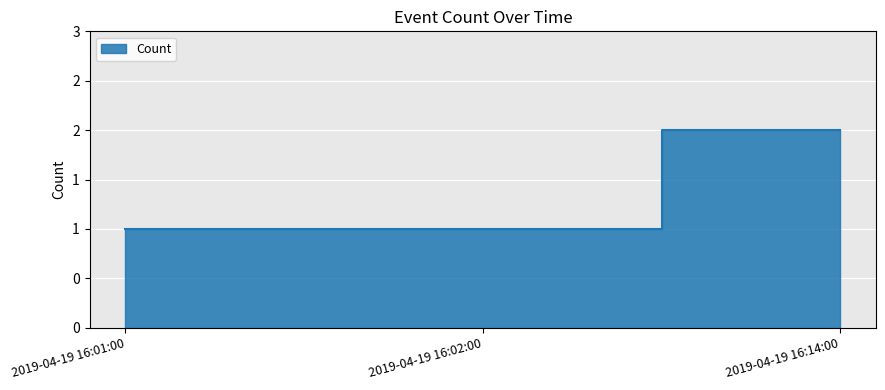

How many categories are shown in the chart?

3